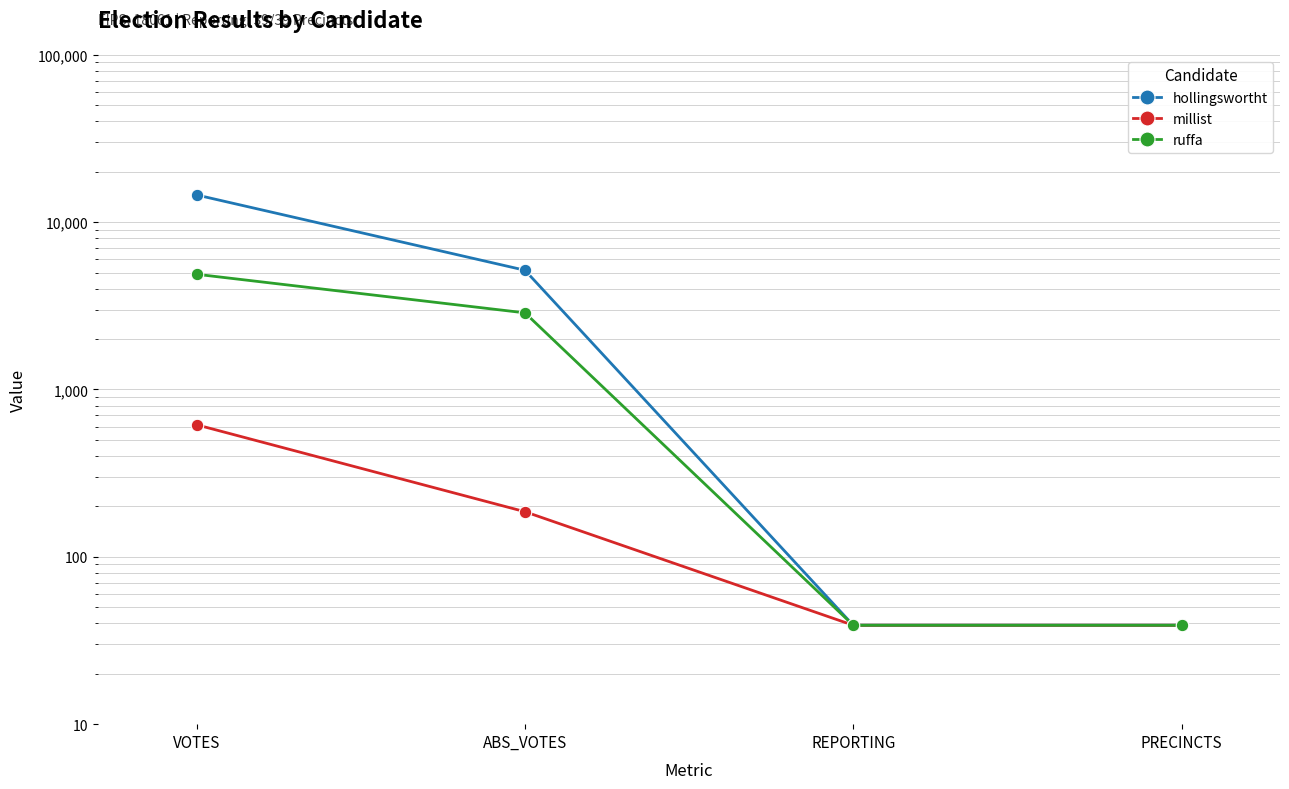

True or false: millist and hollingswortht intersect in this chart.

False